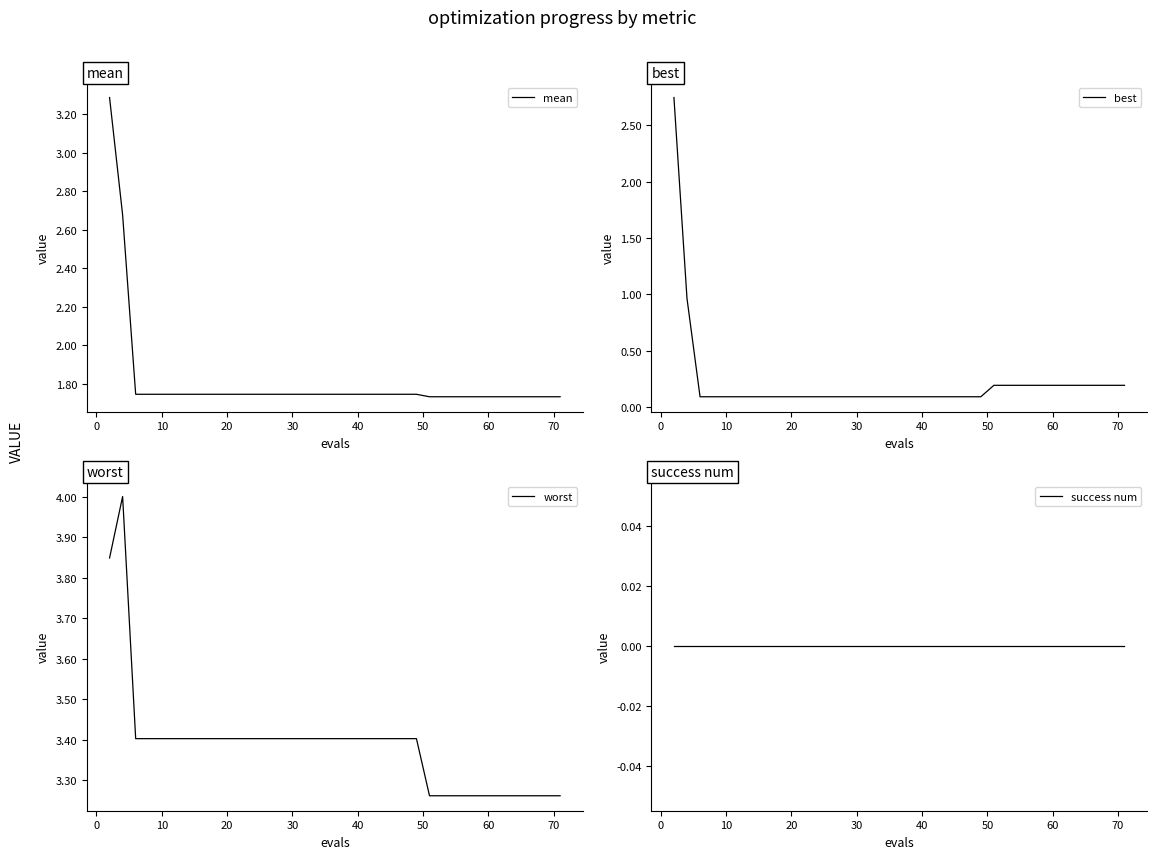

Is the value of worst at 29 greater than the value of best at −10?

Yes